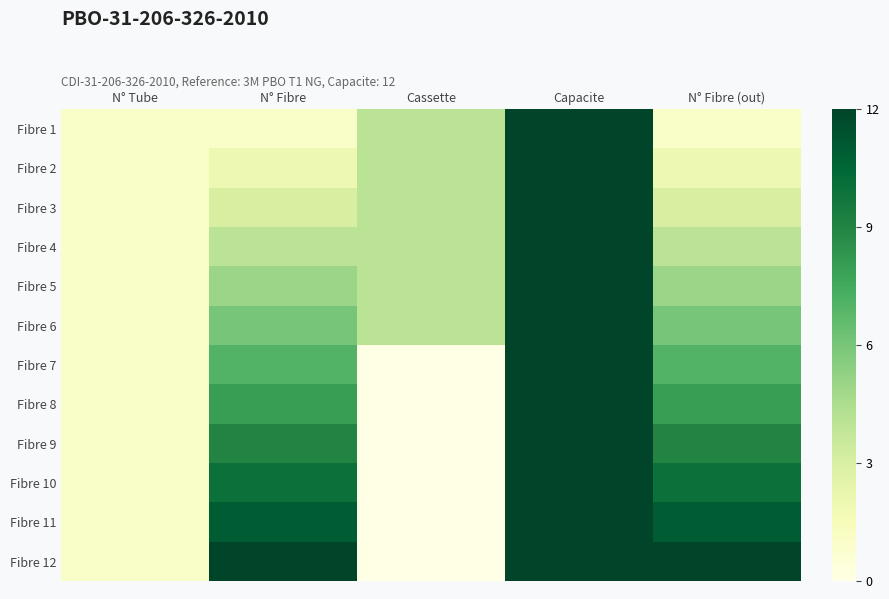

Reading left to right, transcribe all the data shown in this chart.

Fibre 1: N° Tube=1	N° Fibre=1	Cassette=4	Capacite=12	N° Fibre (out)=1
Fibre 2: N° Tube=1	N° Fibre=2	Cassette=4	Capacite=12	N° Fibre (out)=2
Fibre 3: N° Tube=1	N° Fibre=3	Cassette=4	Capacite=12	N° Fibre (out)=3
Fibre 4: N° Tube=1	N° Fibre=4	Cassette=4	Capacite=12	N° Fibre (out)=4
Fibre 5: N° Tube=1	N° Fibre=5	Cassette=4	Capacite=12	N° Fibre (out)=5
Fibre 6: N° Tube=1	N° Fibre=6	Cassette=4	Capacite=12	N° Fibre (out)=6
Fibre 7: N° Tube=1	N° Fibre=7	Cassette=0	Capacite=12	N° Fibre (out)=7
Fibre 8: N° Tube=1	N° Fibre=8	Cassette=0	Capacite=12	N° Fibre (out)=8
Fibre 9: N° Tube=1	N° Fibre=9	Cassette=0	Capacite=12	N° Fibre (out)=9
Fibre 10: N° Tube=1	N° Fibre=10	Cassette=0	Capacite=12	N° Fibre (out)=10
Fibre 11: N° Tube=1	N° Fibre=11	Cassette=0	Capacite=12	N° Fibre (out)=11
Fibre 12: N° Tube=1	N° Fibre=12	Cassette=0	Capacite=12	N° Fibre (out)=12